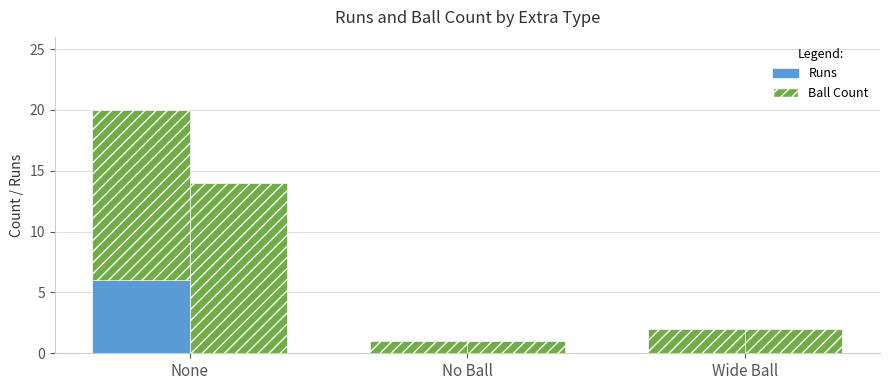

Which category has the lowest value across all series?

No Ball